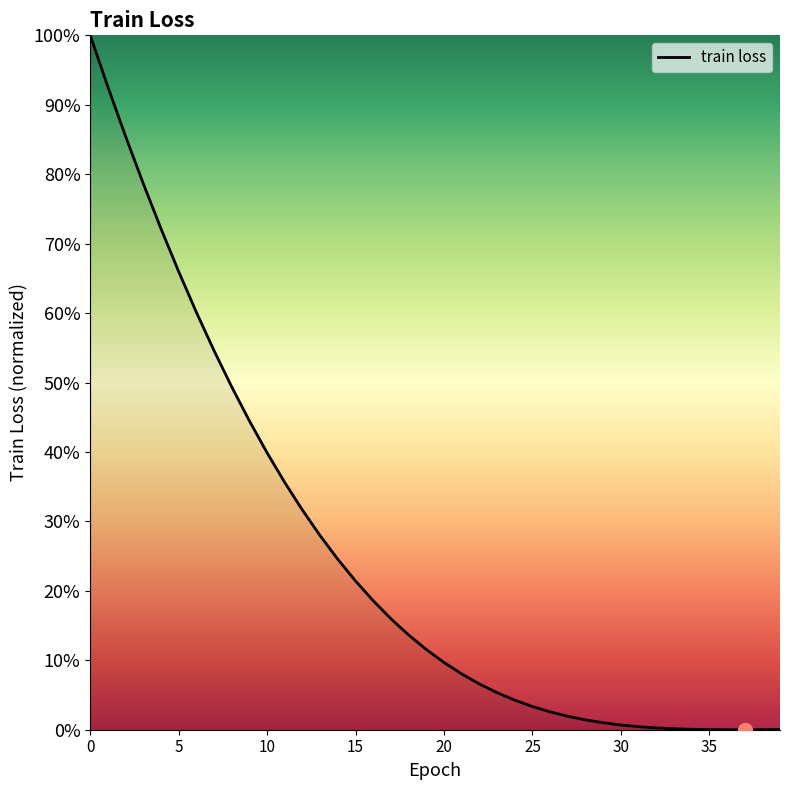

What is the maximum value shown in the chart?

100.0